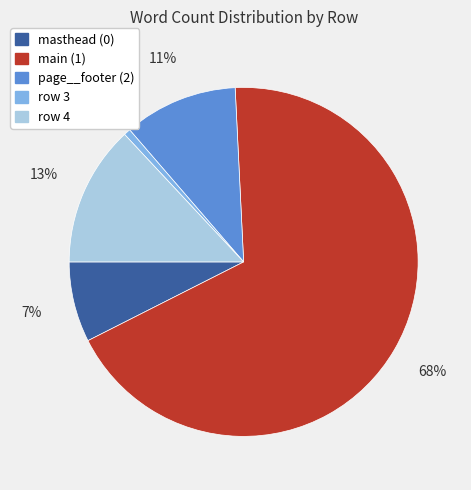

To the nearest percent, what is the average slice percentage?

20%